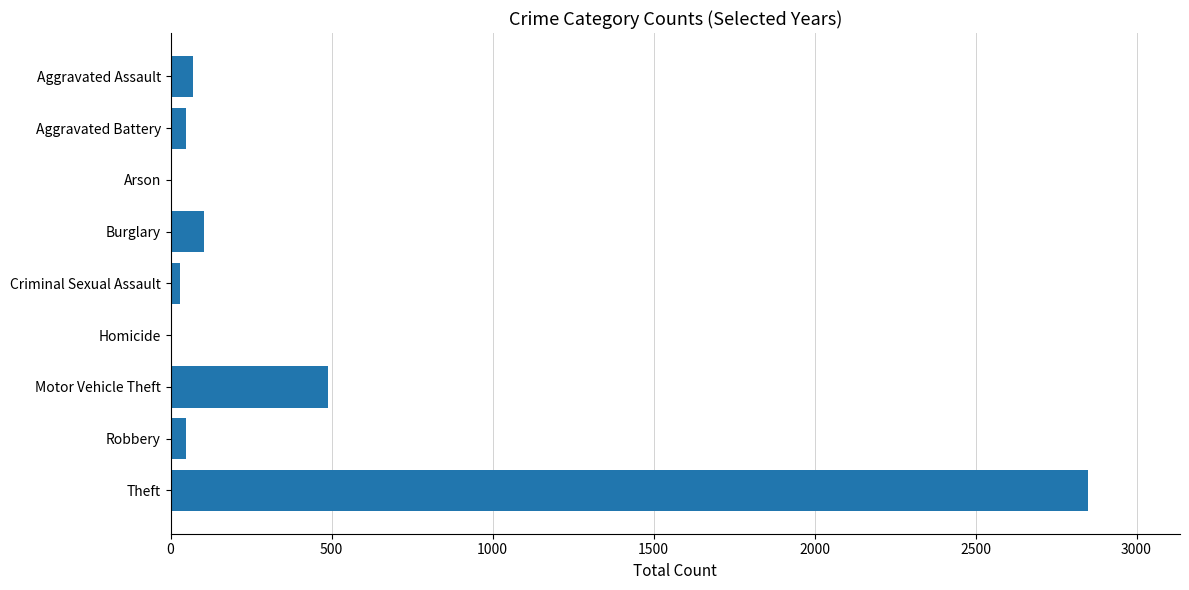

Are the bars grouped side by side (vs. stacked)?

No